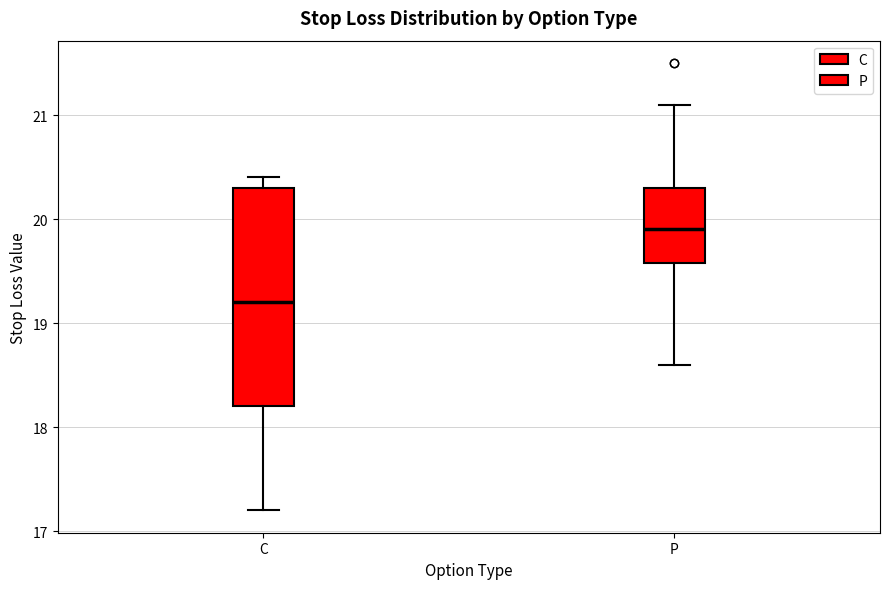

Which box's median line is the lowest?

C